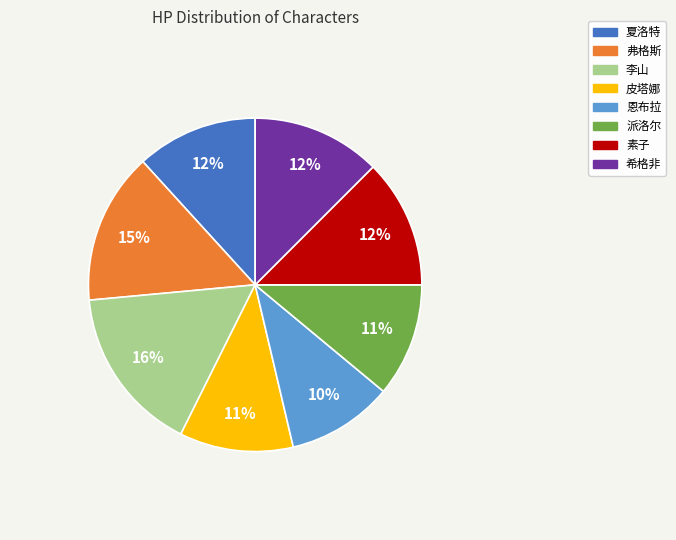

Is there a majority slice in this chart?

No